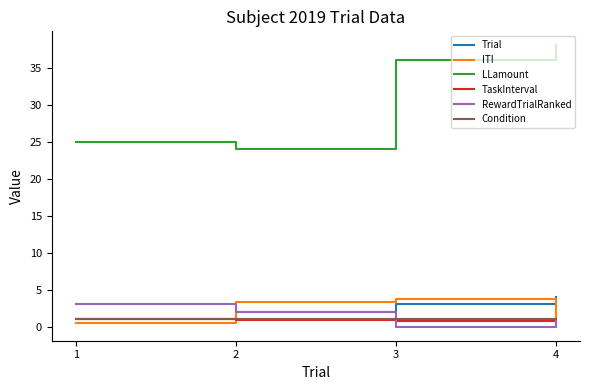

What is the spread (max minus min) of values at 3?

36.0